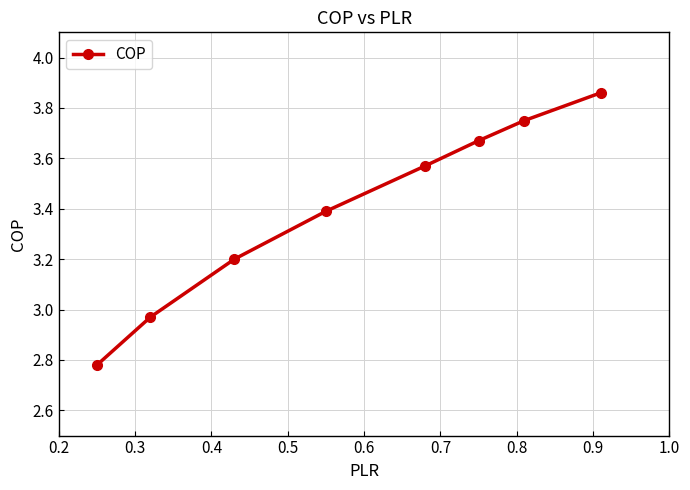

True or false: the data has more than 0 interior local peaks.

False